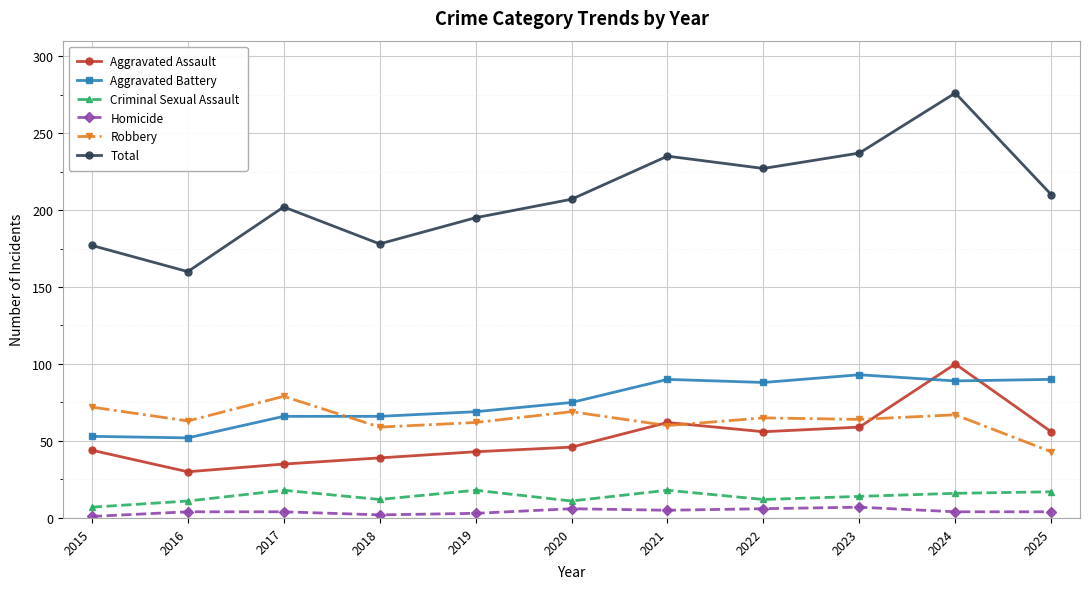

What is the value of the Homicide point at the 10th from the left?

4